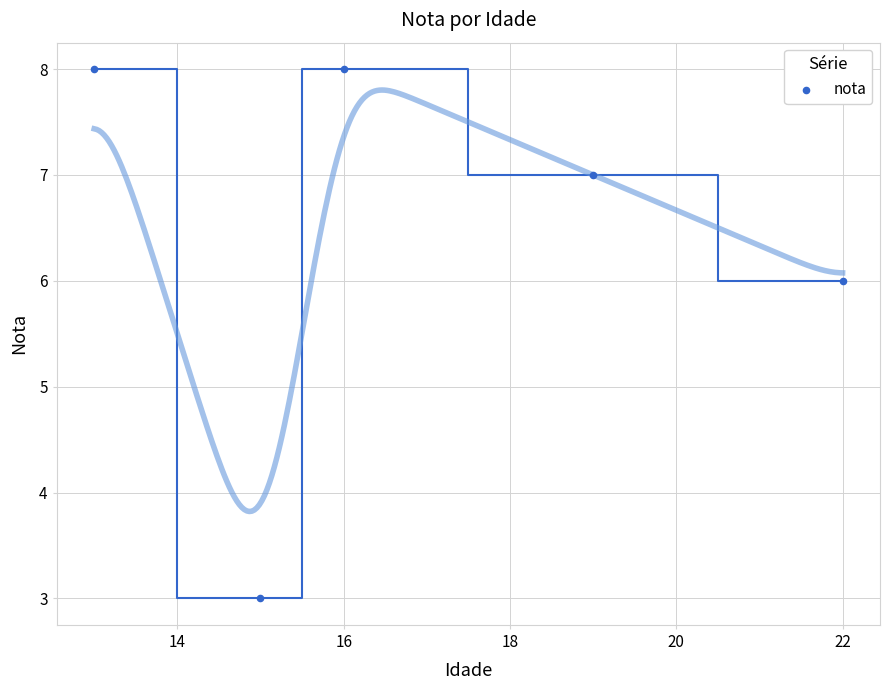

What is the average Y value?

6